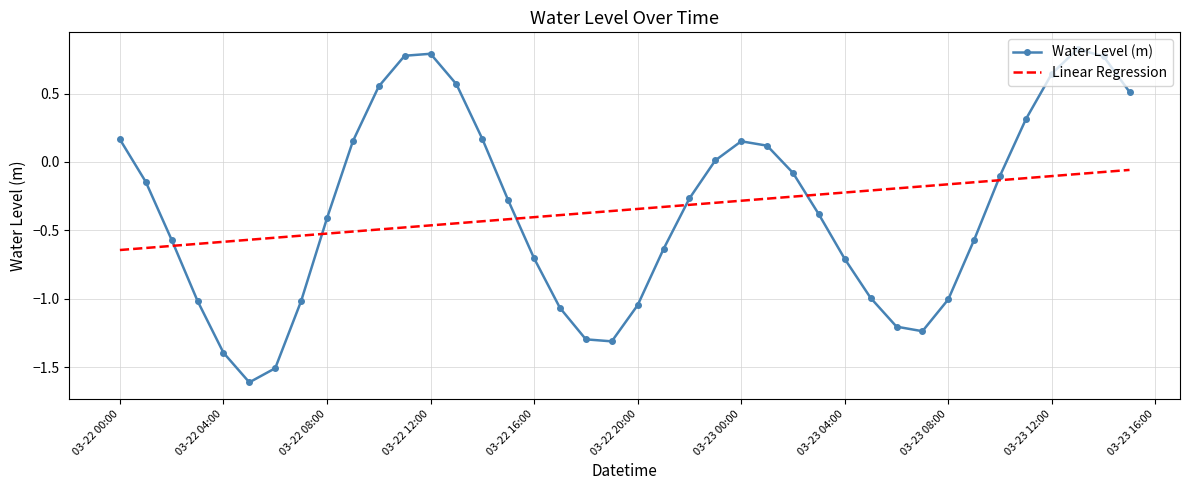

Rank the series by their maximum value, from lowest to highest.

Linear Regression, Water Level (m)